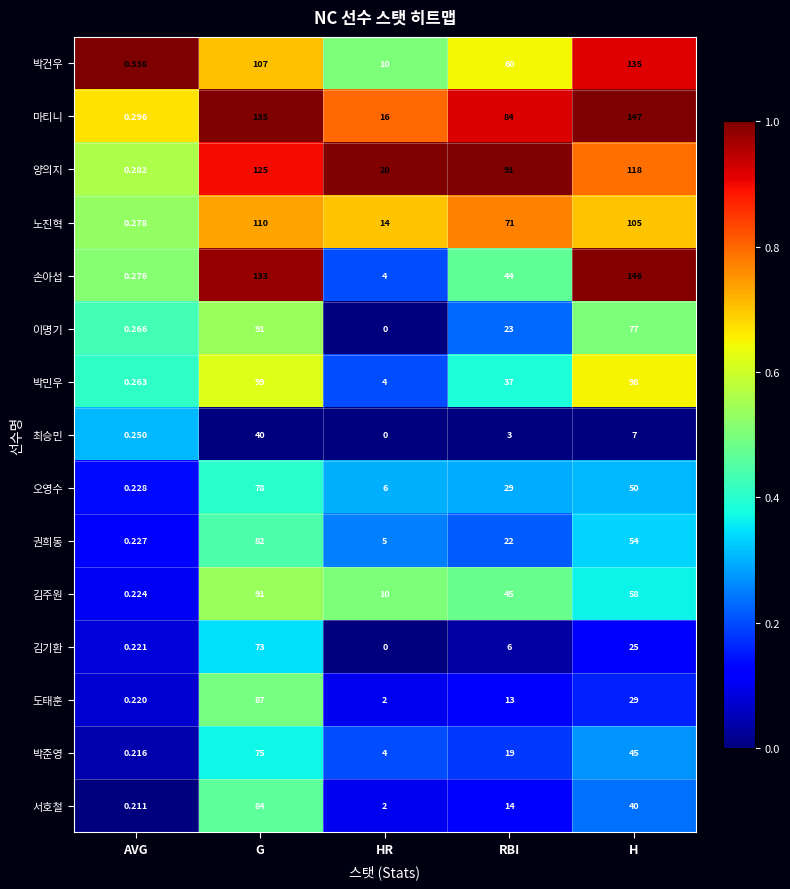

List the labels in order of 박민우 value, smallest first.

AVG, HR, RBI, H, G